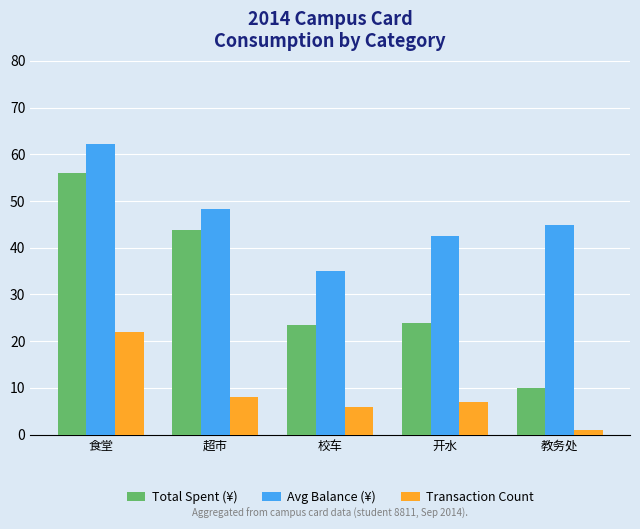

Reading left to right, what are all the values shown in this chart?

Total Spent (¥): 55.9	43.9	23.5	23.9	10.0
Avg Balance (¥): 62.3	48.2	35.1	42.5	44.8
Transaction Count: 22.0	8.0	6.0	7.0	1.0